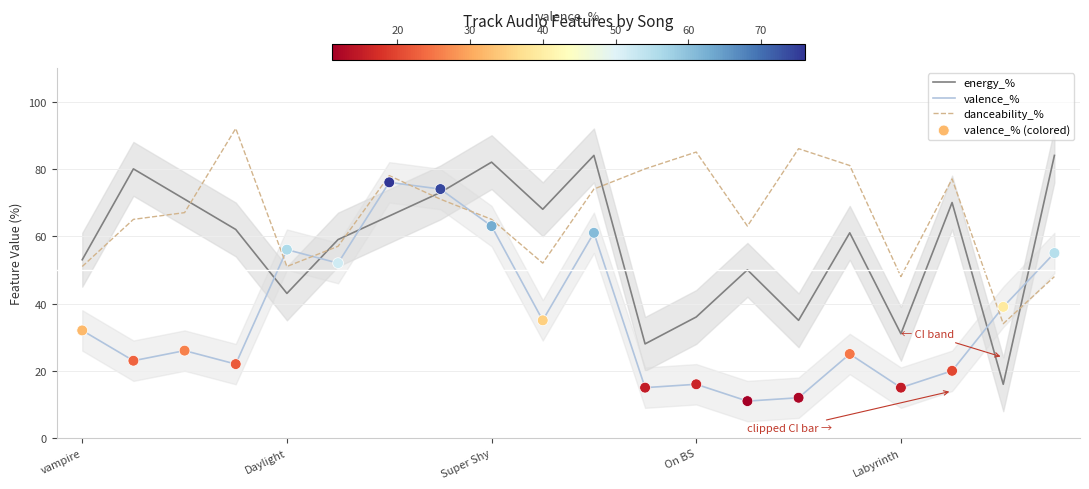

At which category is the sum across all series the highest?

6